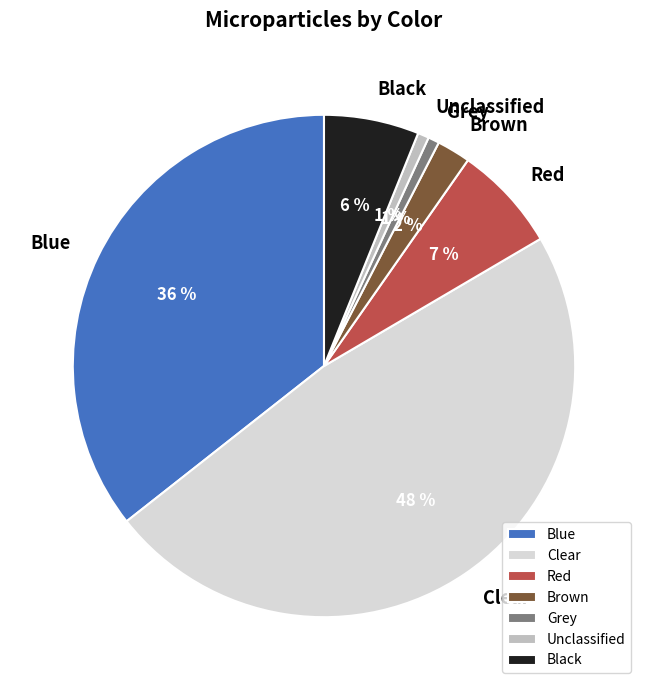

Is it true that Unclassified is 11% of the pie?

False